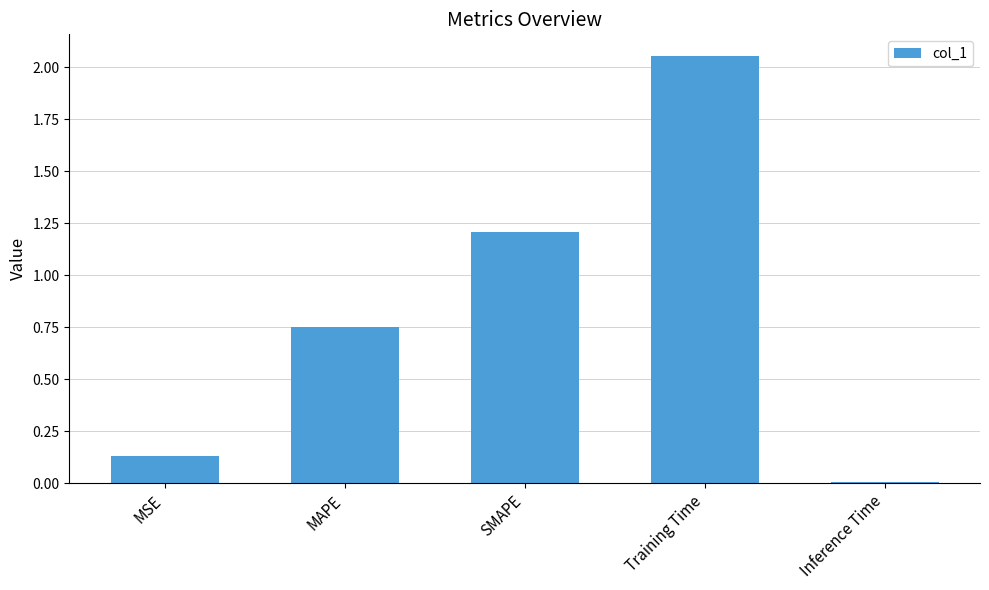

What is the difference between the maximum and second lowest values?

1.9